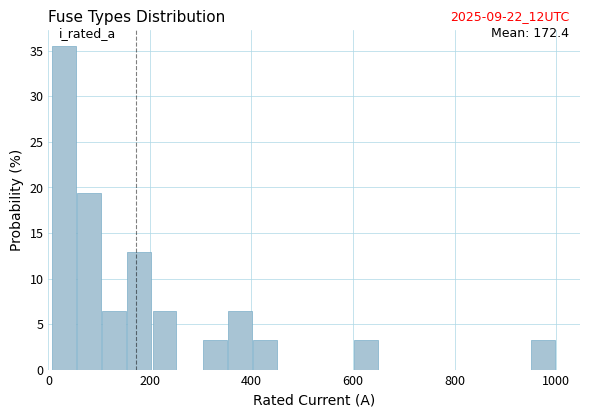

Read against the x-axis, roughly where is the centre of the tallest bar?

20